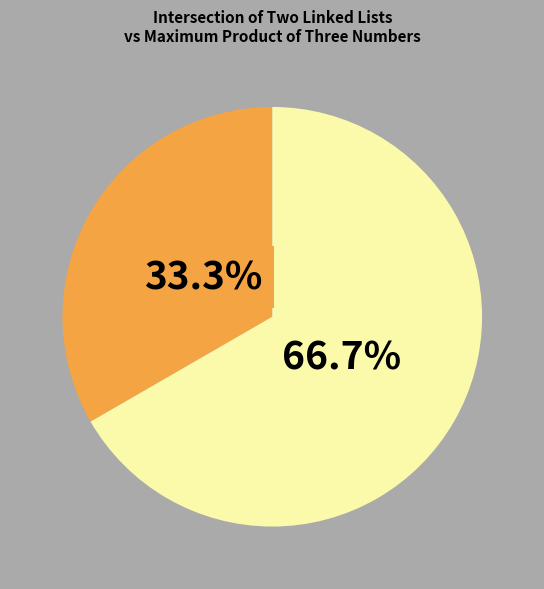

Is there a majority slice in this chart?

Yes